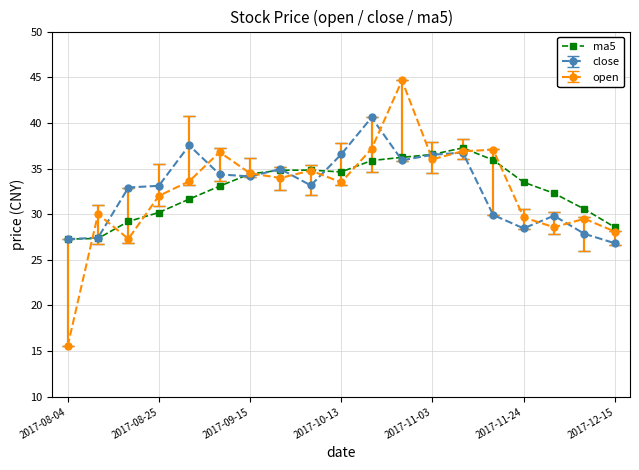

Which series has the widest spread of values?

open